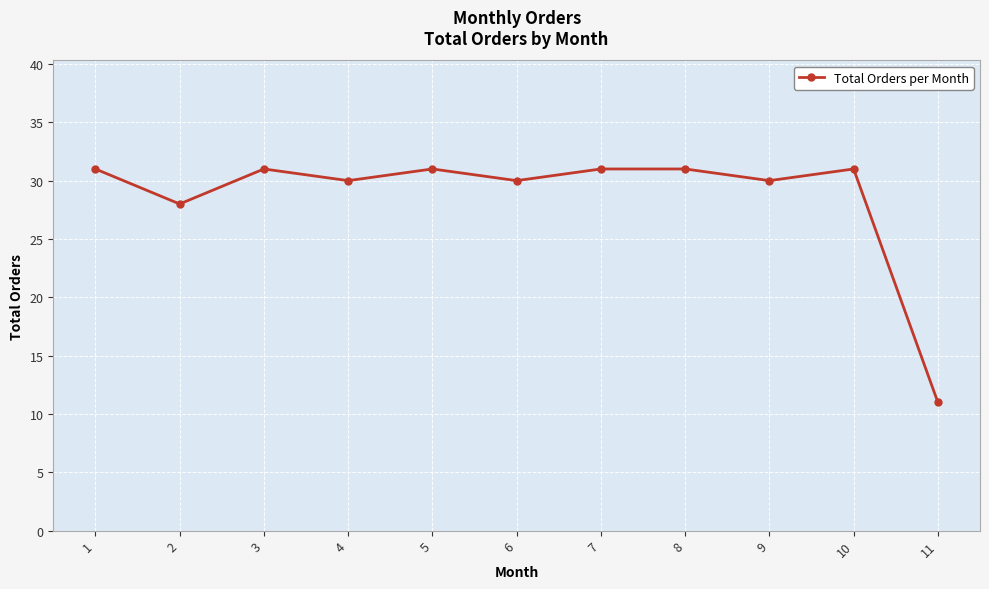

What is the minimum value shown in the chart?

11